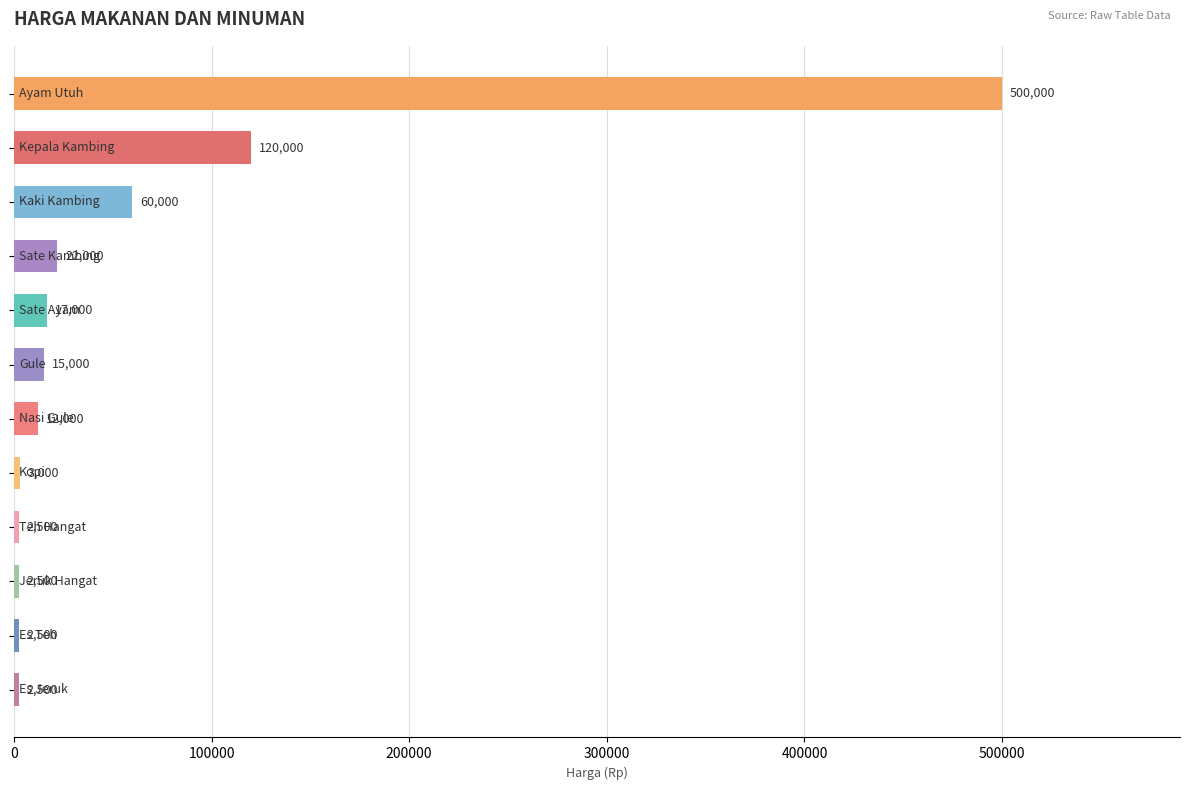

What is the difference between the second highest and second lowest values?

117500